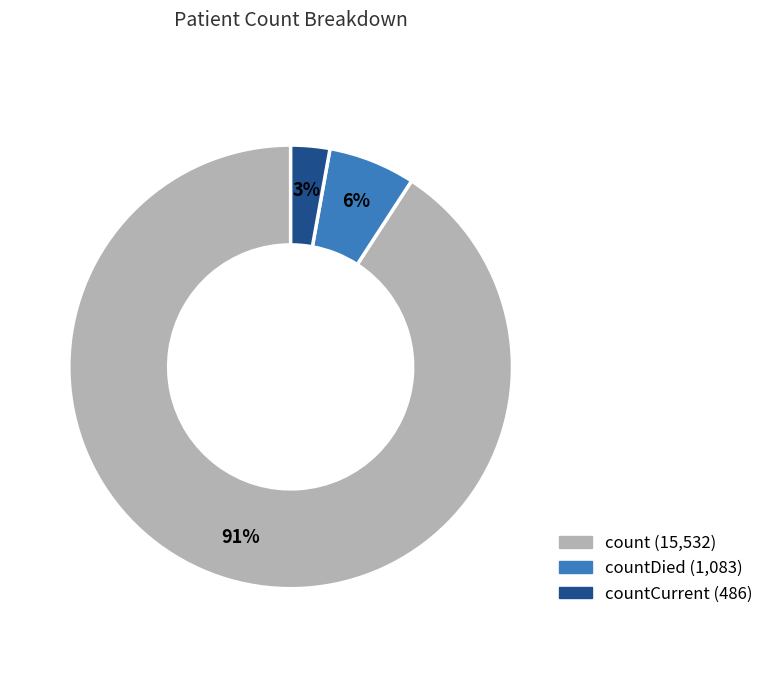

Is there any slice that represents more than half of the pie?

Yes